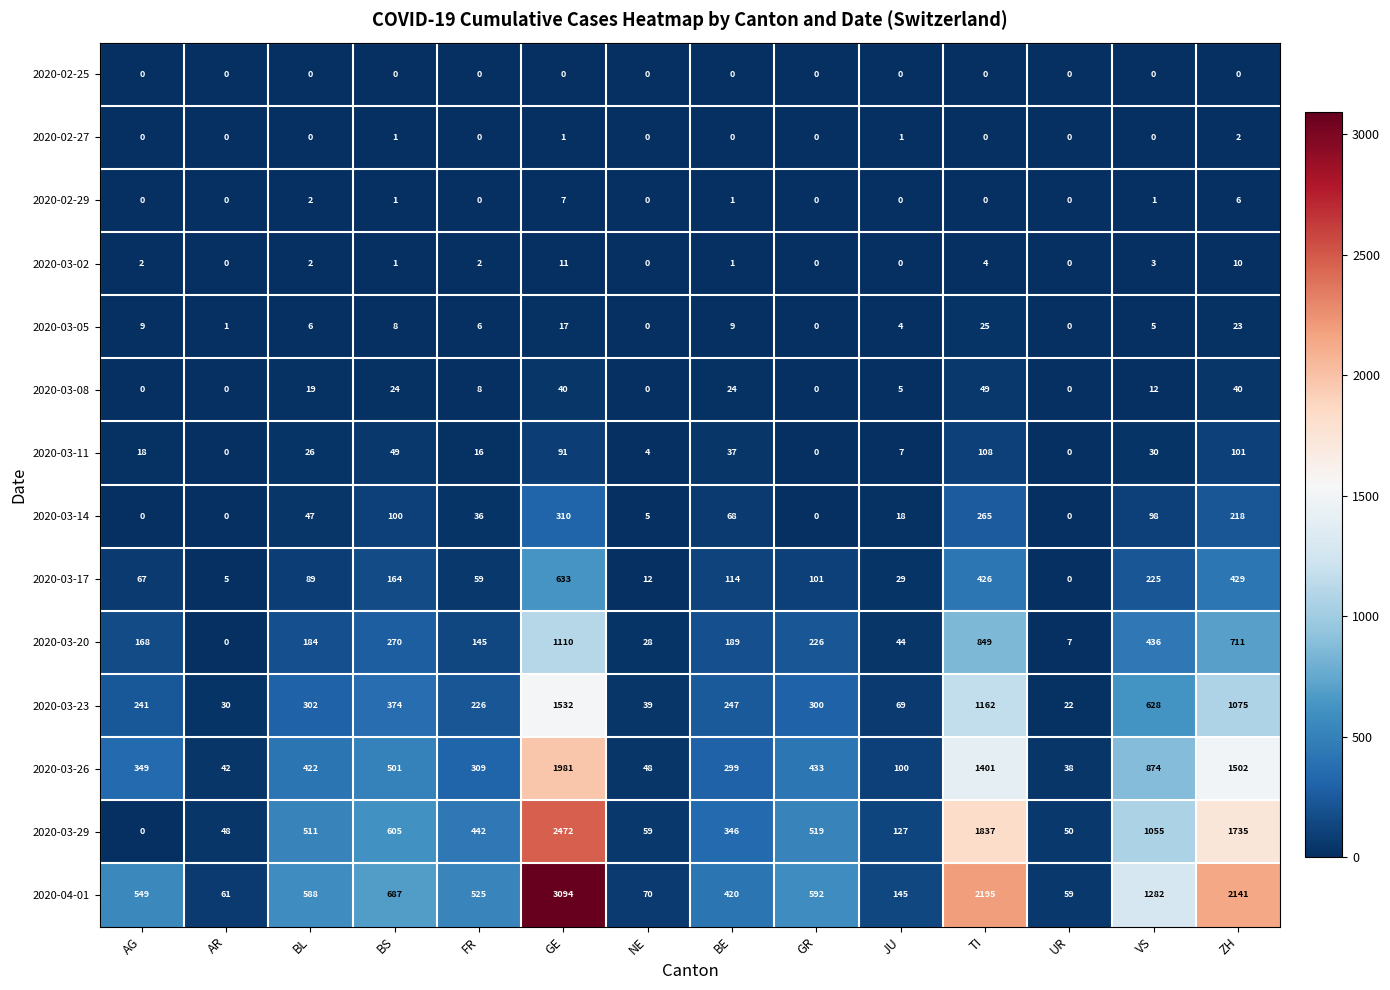

Which category has the lowest value in the 2020-03-29 series?

AG